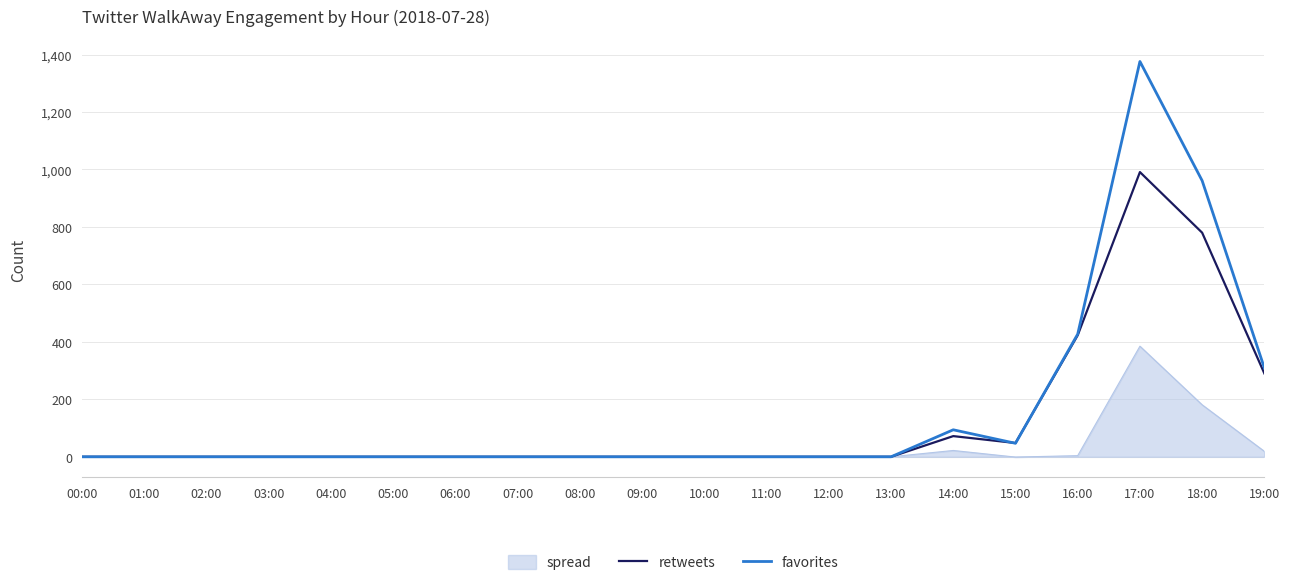

What are all the series names shown in the legend?

spread, retweets, favorites